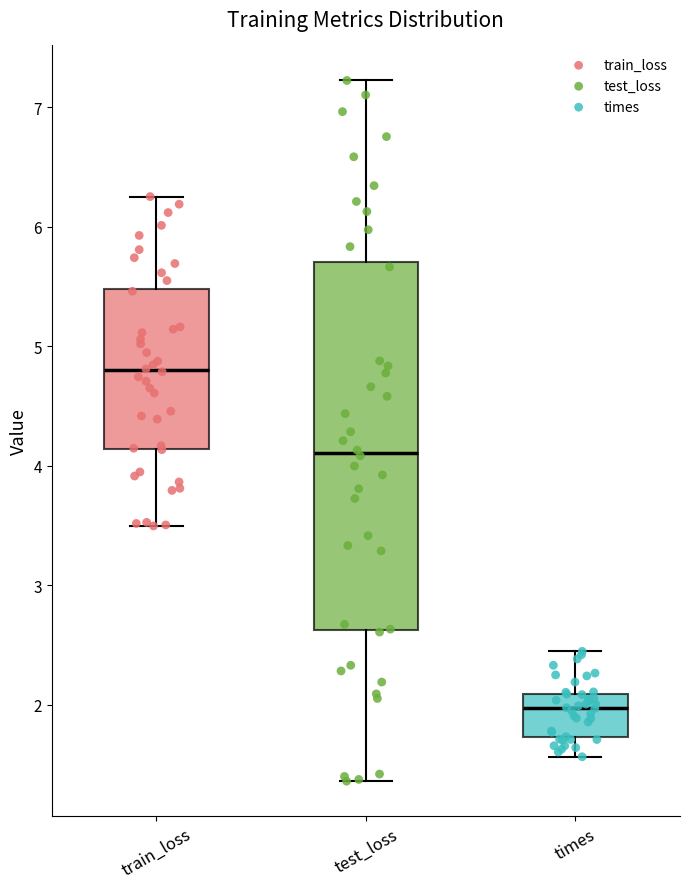

Which box is the tallest, from its lower edge to its upper edge?

test_loss